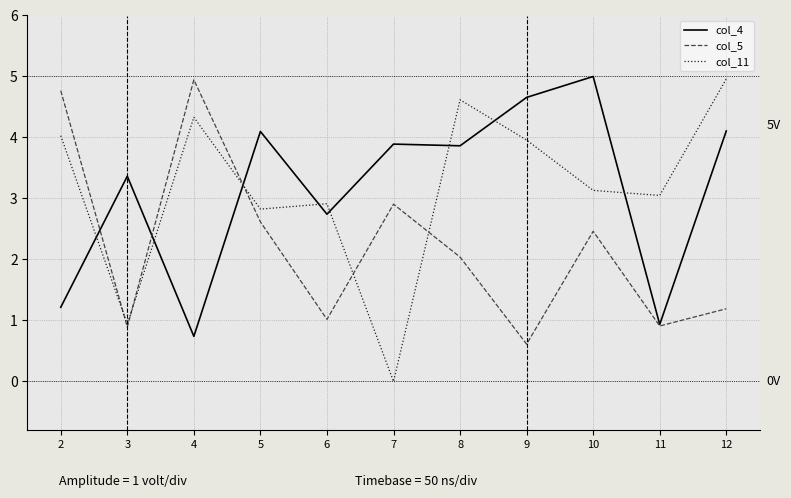

Reading right to left, extract all data points from this chart.

col_4: 12=4.1	11=0.9	10=5.0	9=4.7	8=3.9	7=3.9	6=2.7	5=4.1	4=0.7	3=3.4	2=1.2
col_5: 12=1.2	11=0.9	10=2.5	9=0.6	8=2.0	7=2.9	6=1.0	5=2.6	4=4.9	3=0.9	2=4.8
col_11: 12=5.0	11=3.0	10=3.1	9=4.0	8=4.6	7=0.0	6=2.9	5=2.8	4=4.3	3=0.9	2=4.0